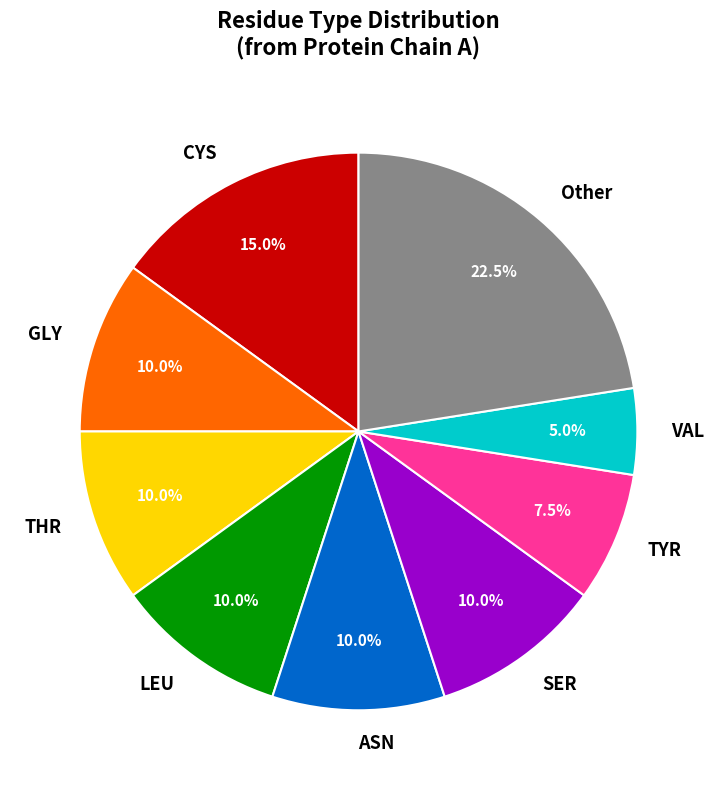

Count the number of slices in the pie.

9